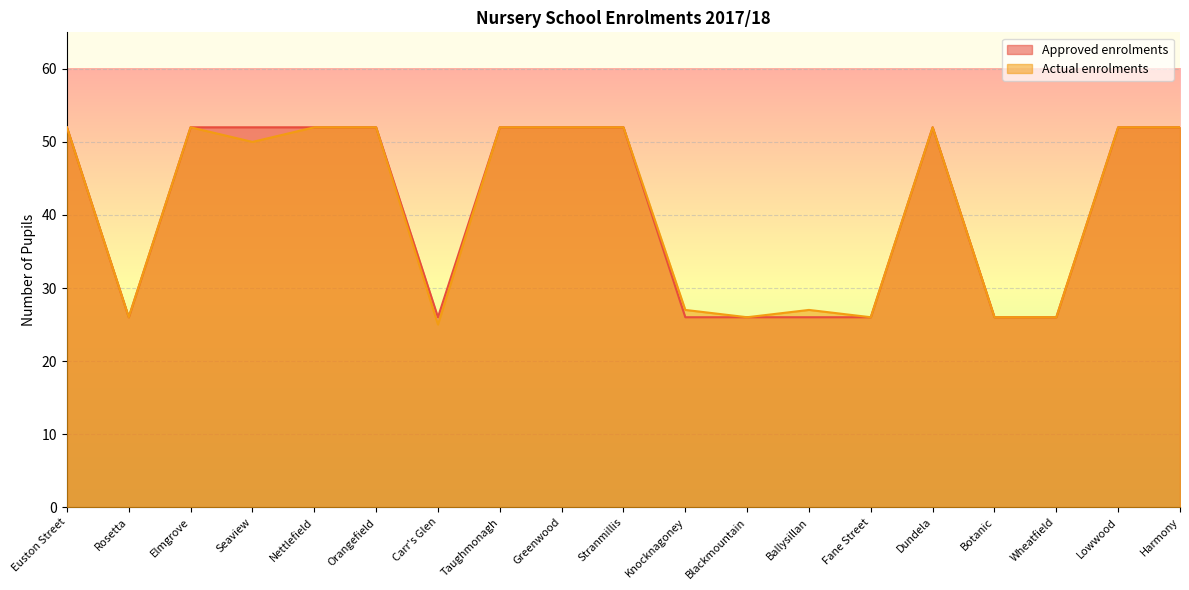

True or false: Actual enrolments and Approved enrolments cross at least once.

False